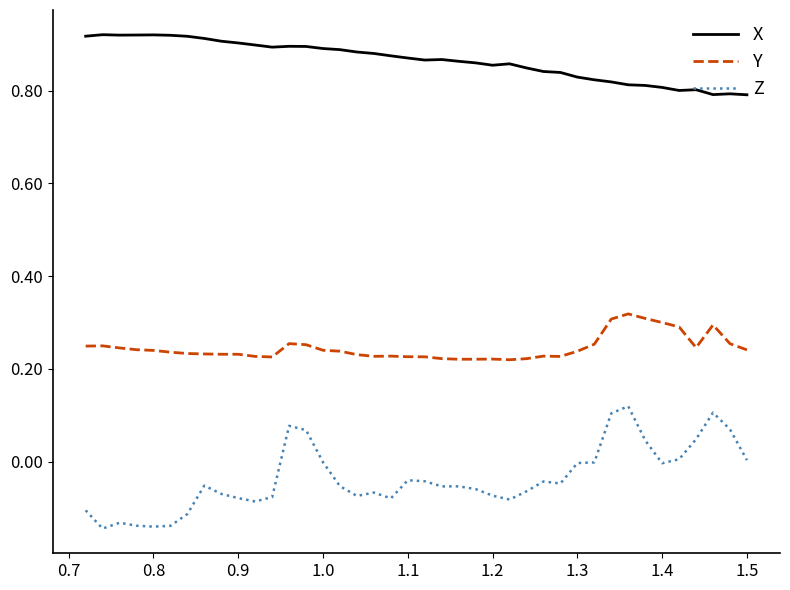

Which series has the largest range (max minus min)?

Z